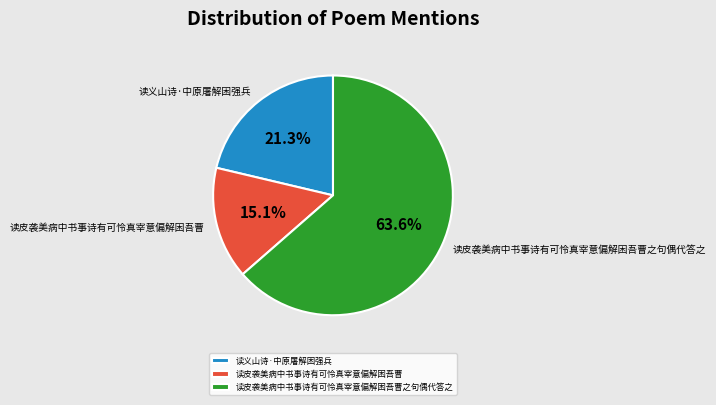

Approximately how many times larger is the value at 读皮袭美病中书事诗有可怜真宰意偏解困吾曹之句偶代答之 compared to 读皮袭美病中书事诗有可怜真宰意偏解困吾曹?

4.2